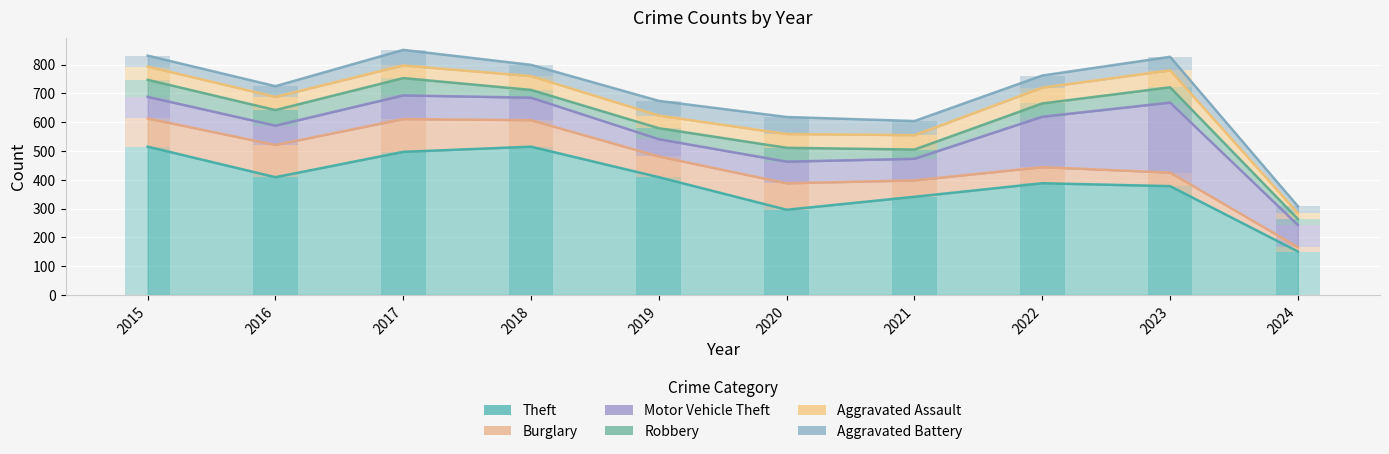

What is the approximate value of Robbery at 2023, to the nearest 5?

55